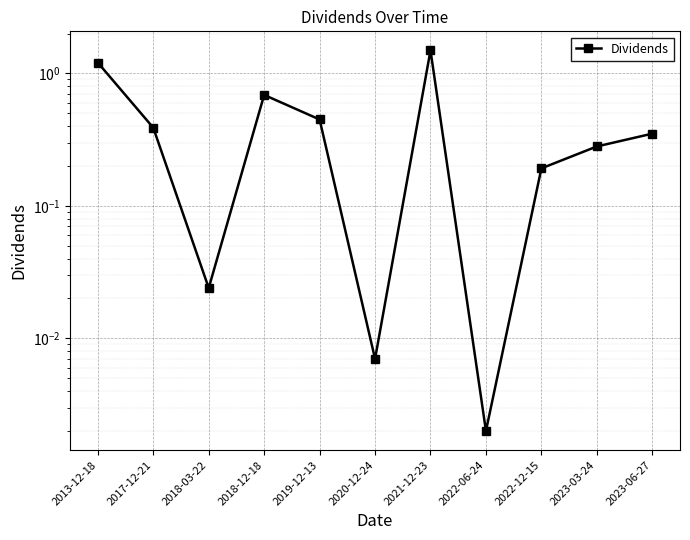

What is the label of the 1st point from the left?

2013-12-18